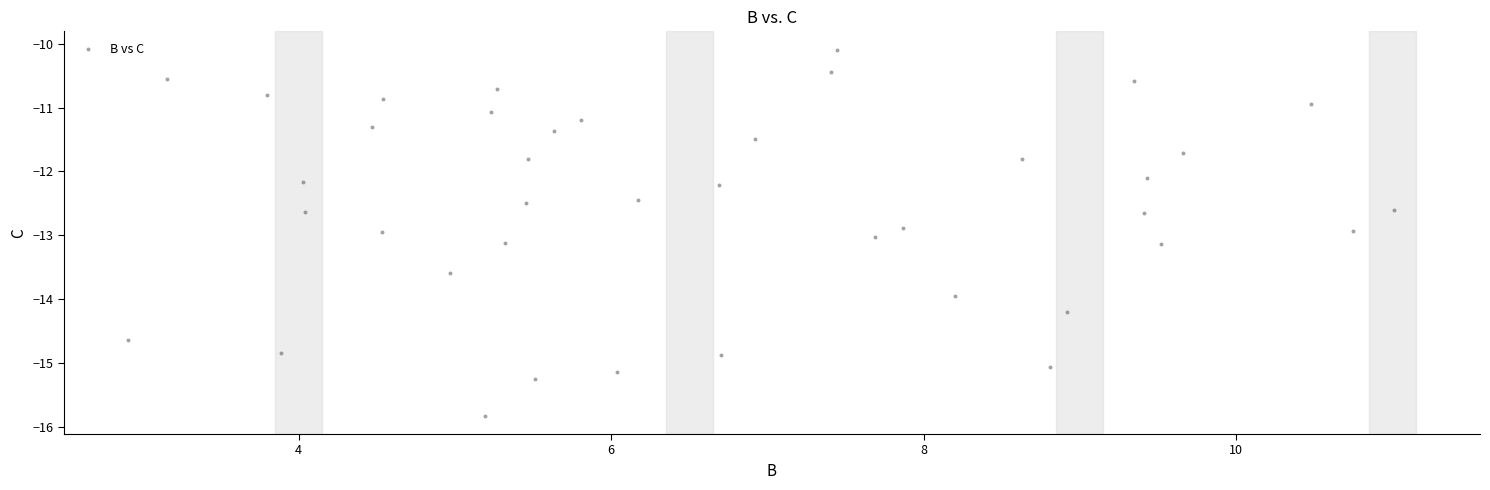

What is the range of X values (max minus min)?

8.1